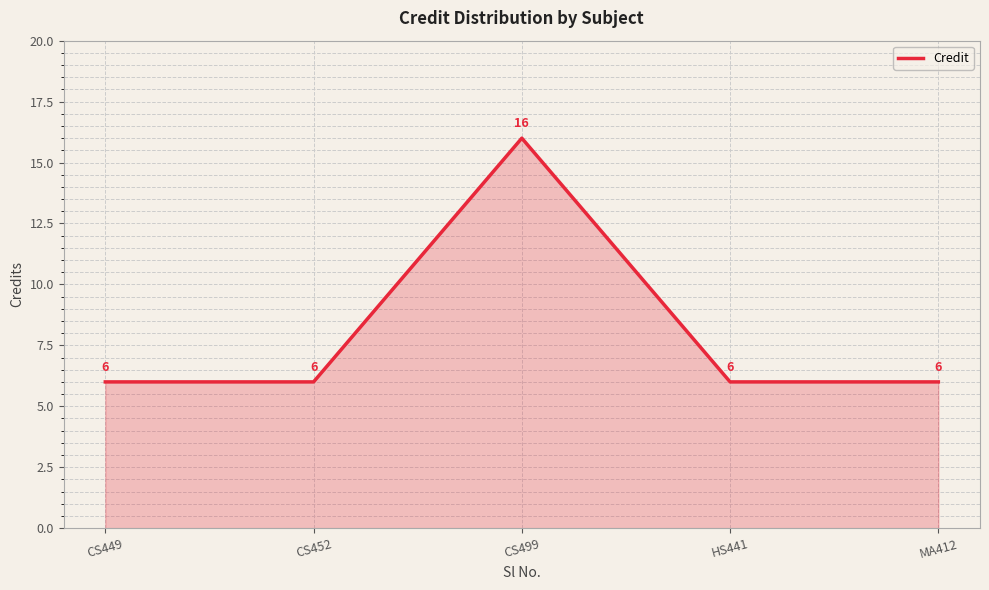

The chart shows a value of 1 at CS449. True or false?

False